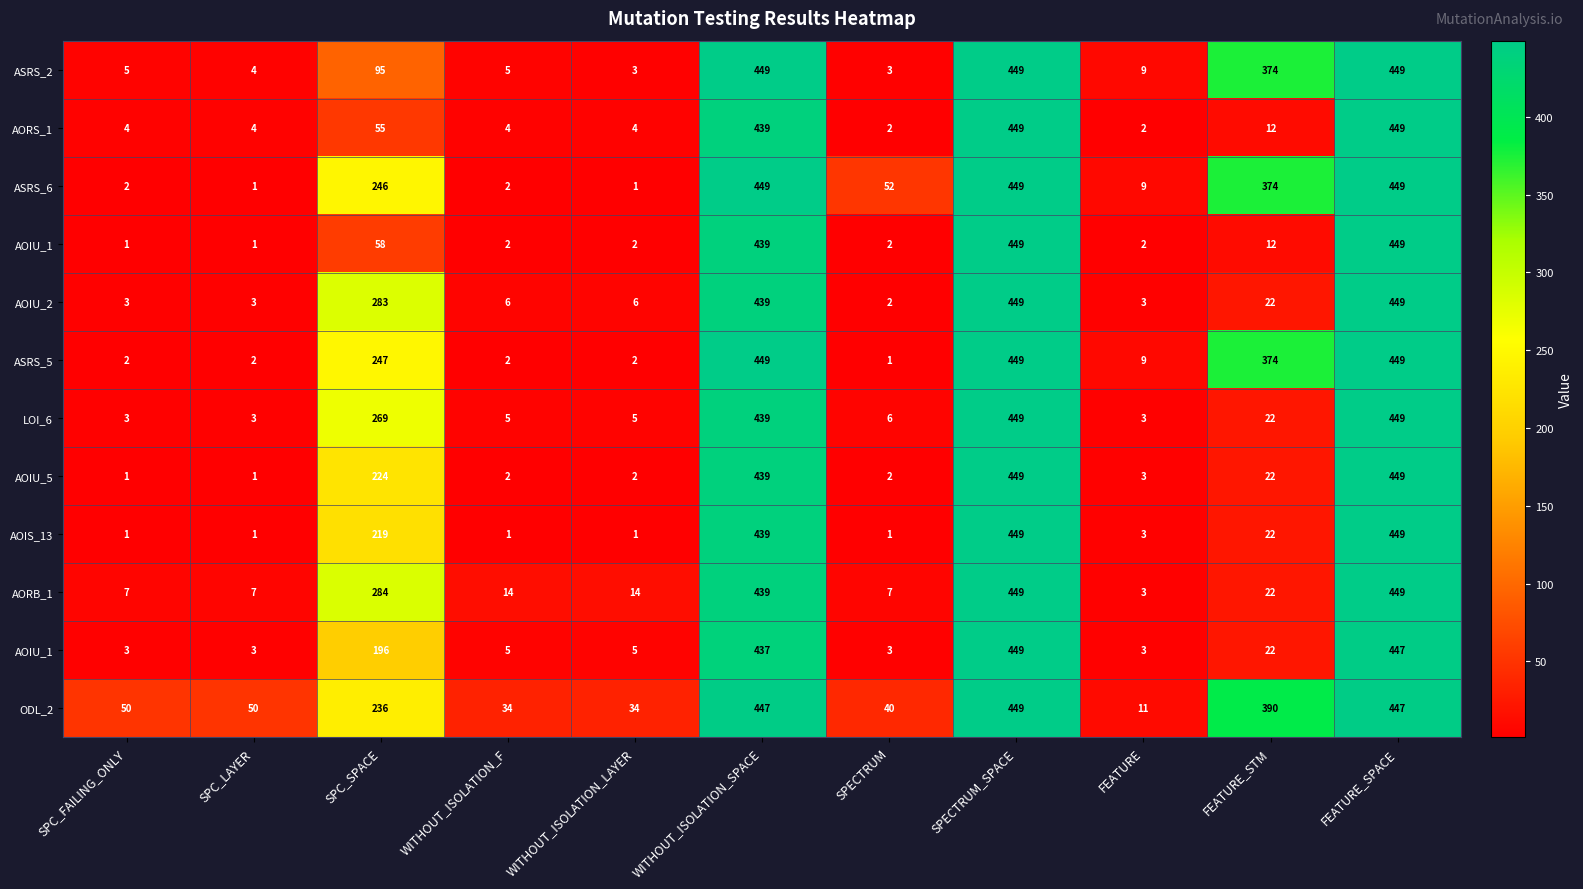

What is the greatest value displayed?

449